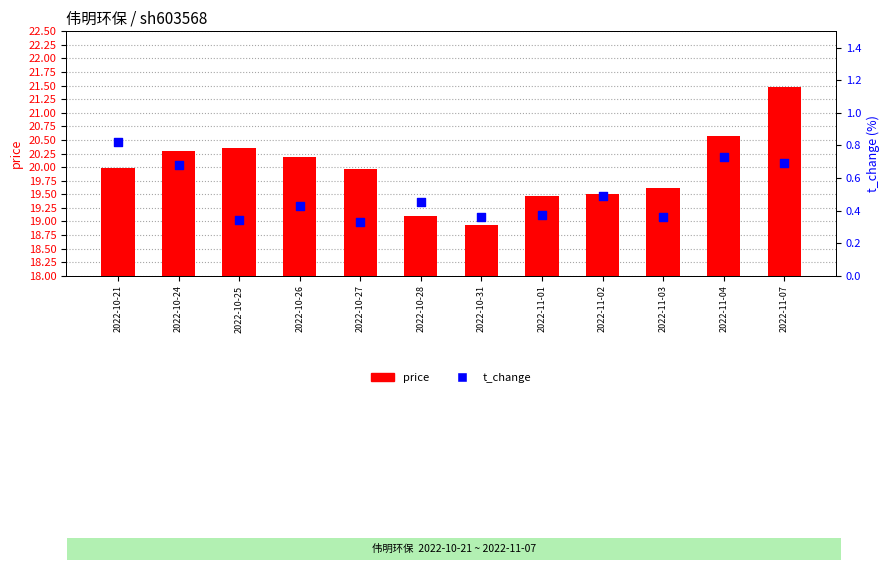

What are all the series names shown in the legend?

price, t_change